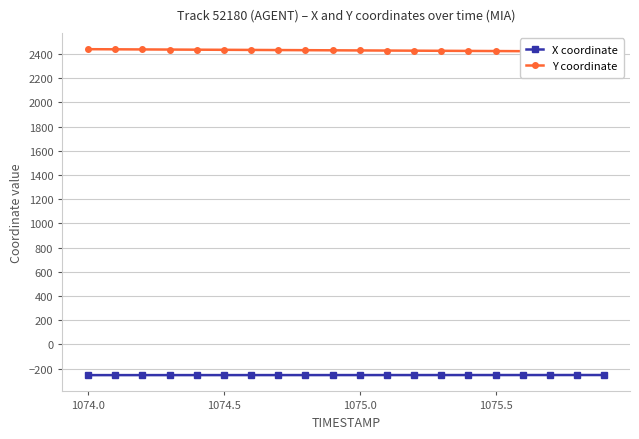

True or false: X coordinate and Y coordinate cross at least once.

False